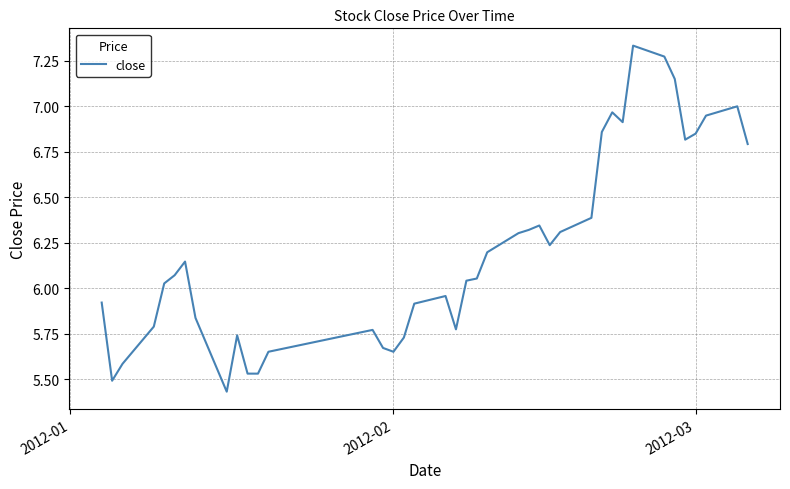

What is the difference between the maximum and minimum values?

1.9